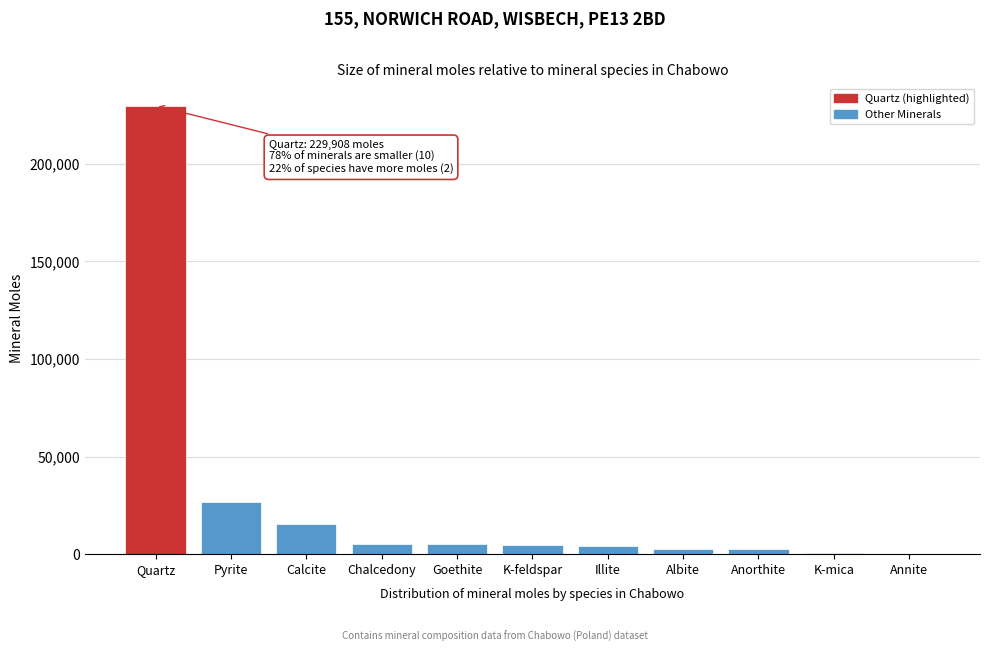

What is the sum of all values?

295990.7